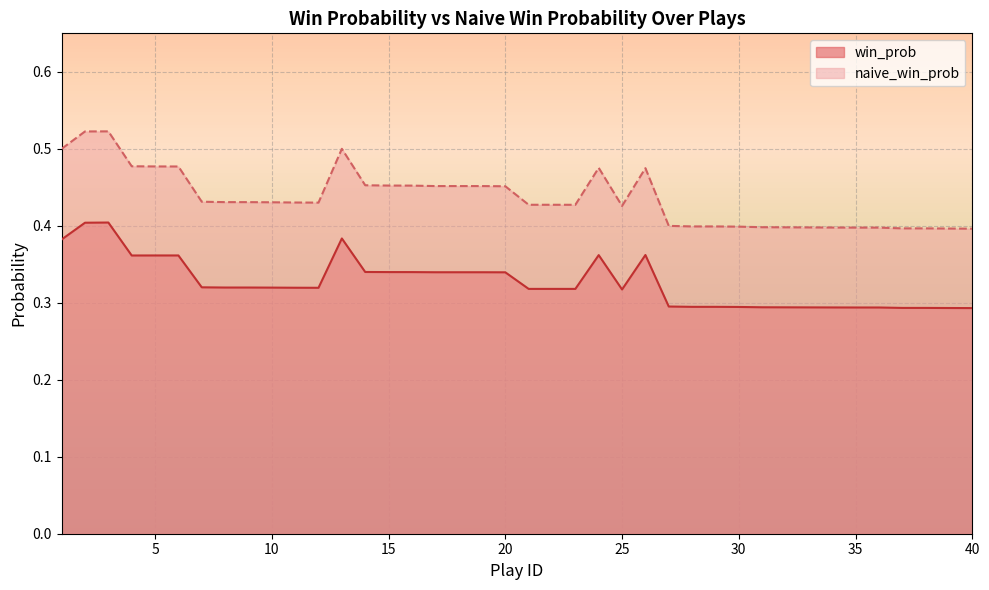

At which label is win_prob closest to 0?

40